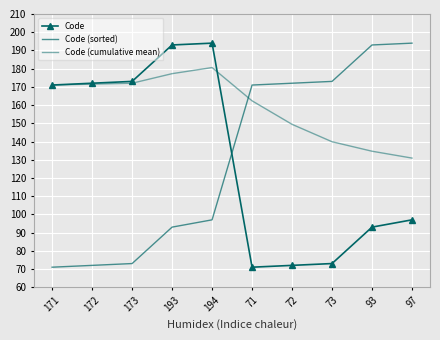

Where is Code (sorted) nearest to the value 132?

194